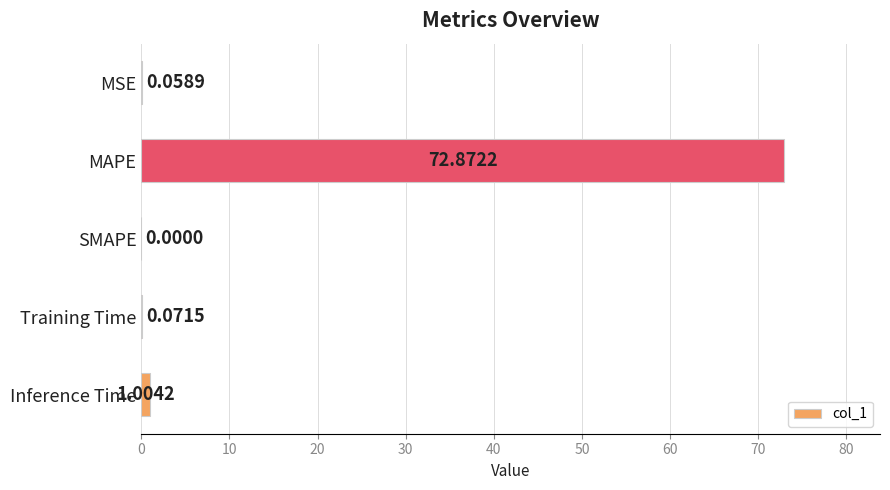

What is the maximum value shown in the chart?

72.9